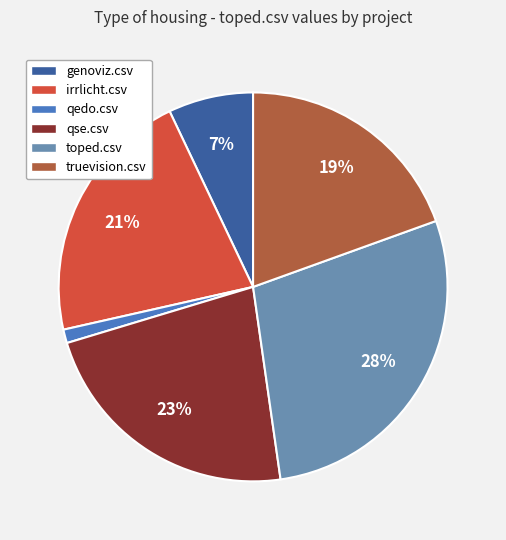

To the nearest percent, what is the combined percentage of truevision.csv and qse.csv?

42%